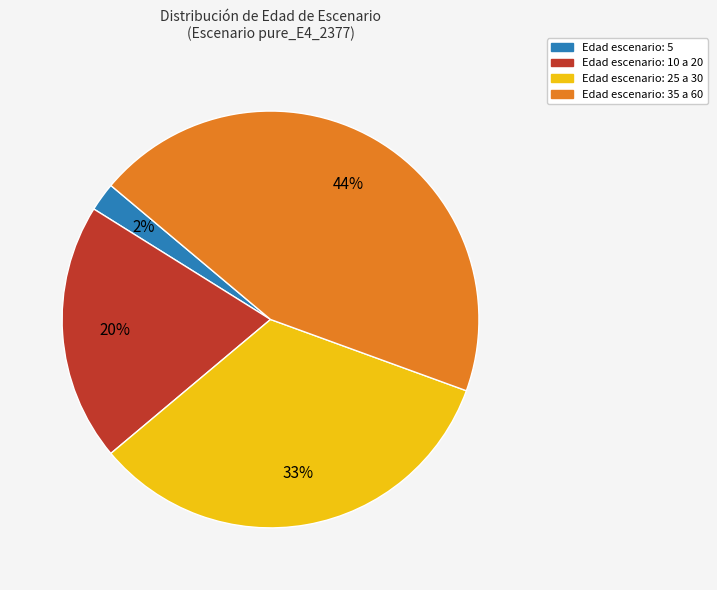

Does any single category account for the majority?

No